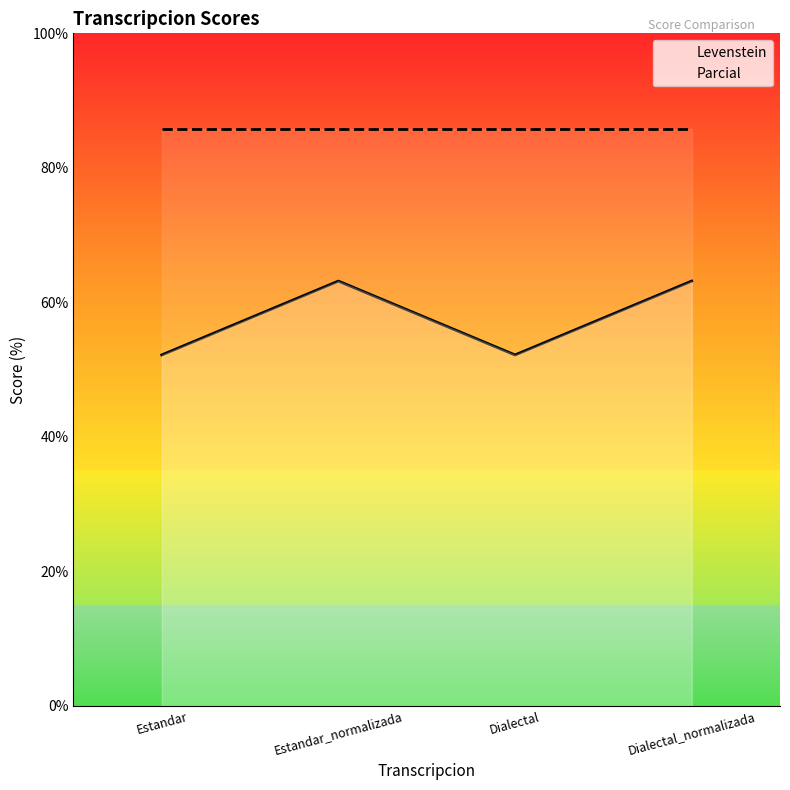

Reading left to right, list all the values displayed in this chart.

Levenstein: 52.2	63.2	52.2	63.2
Parcial: 85.7	85.7	85.7	85.7